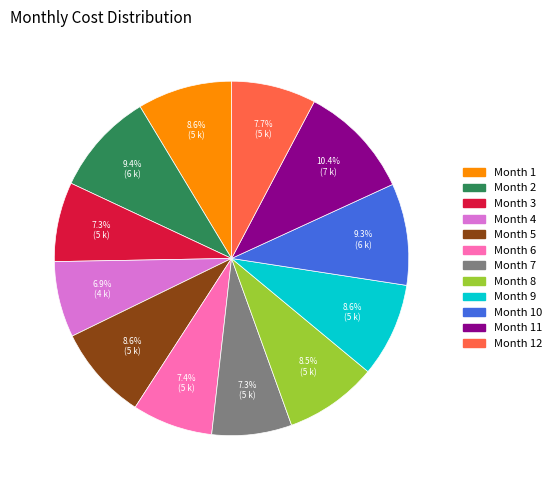

How many slices are in this pie chart?

12